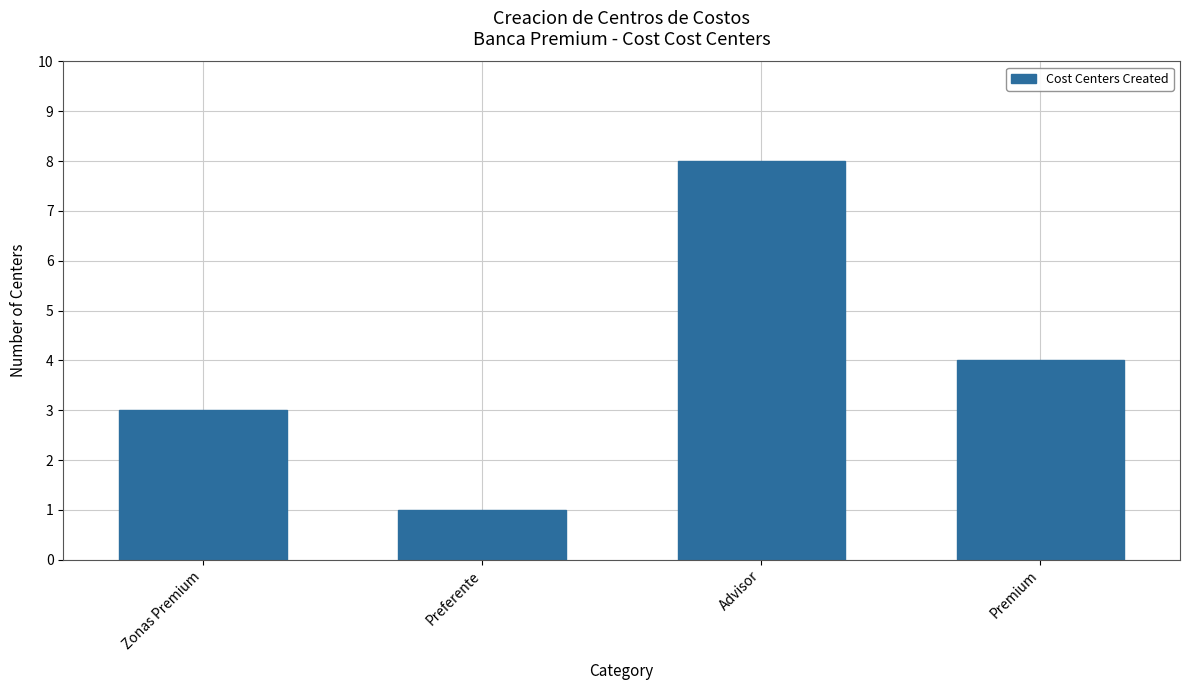

At which label does the data first exceed 4?

Advisor